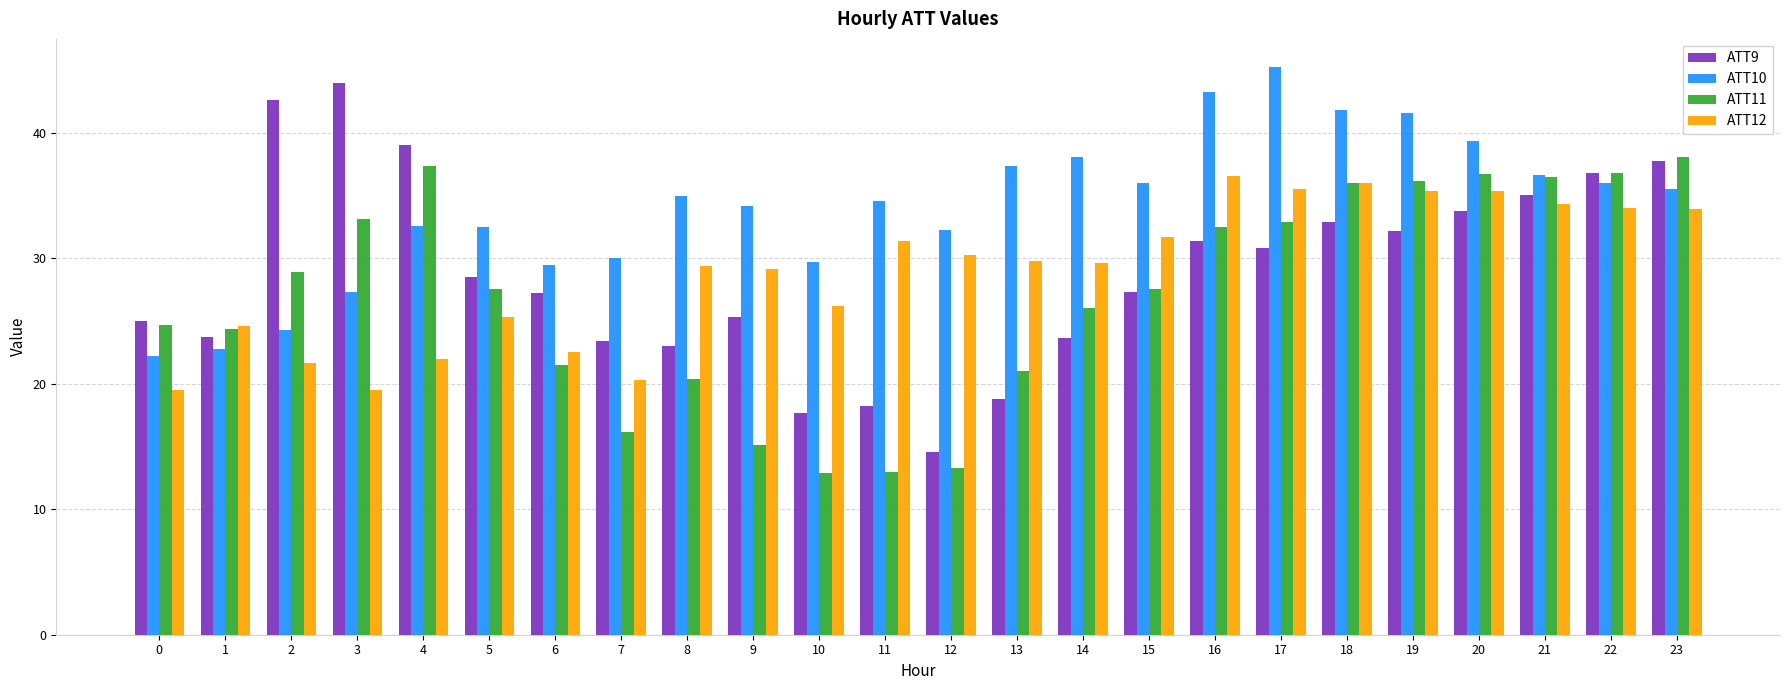

True or false: ATT10 has a value of 29.7 at 10.

True